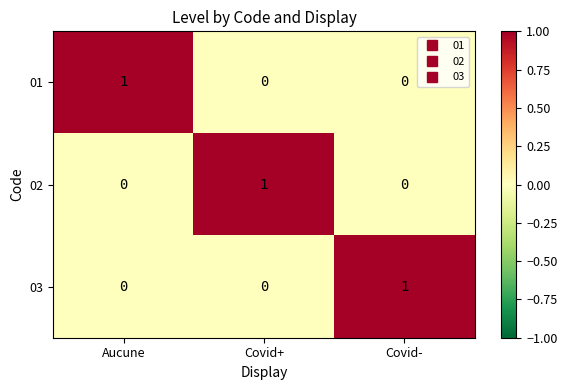

What is the greatest value displayed?

1